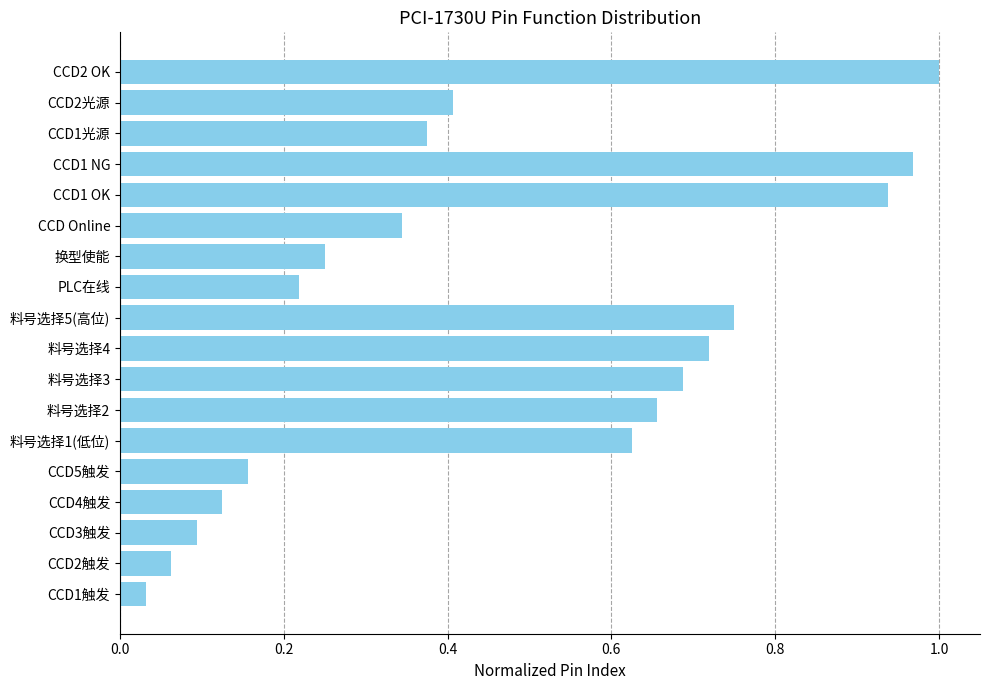

True or false: the data shows 0.4 at 换型使能.

False